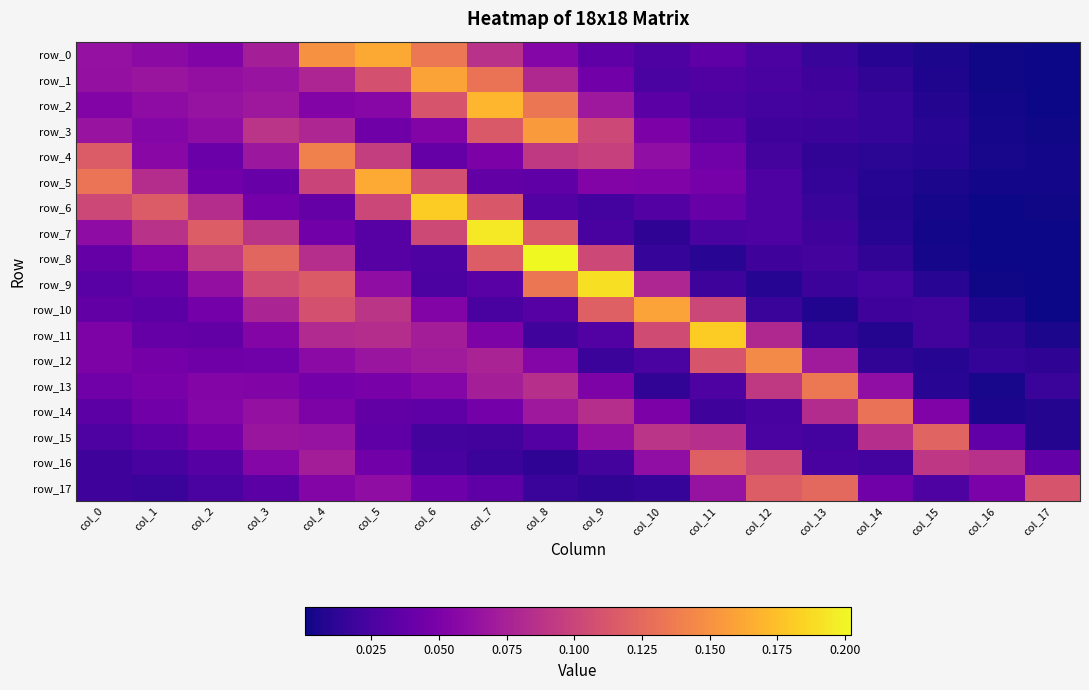

Rank the series at col_10 from lowest to highest value.

row_7, row_13, row_8, row_17, row_12, row_1, row_0, row_6, row_2, row_3, row_14, row_5, row_4, row_16, row_9, row_15, row_11, row_10